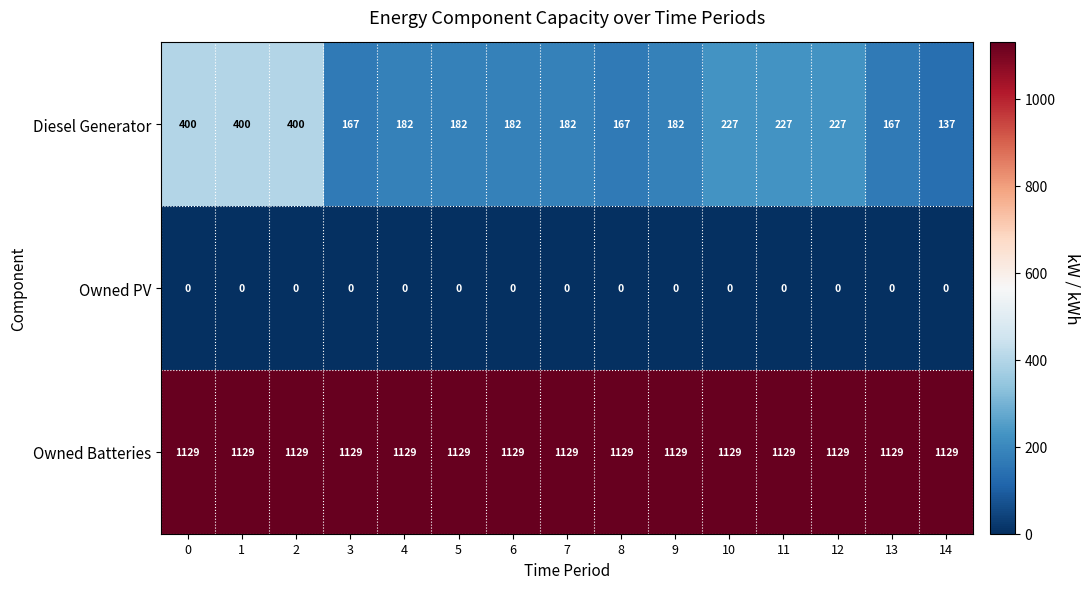

How many series are shown in this chart?

3